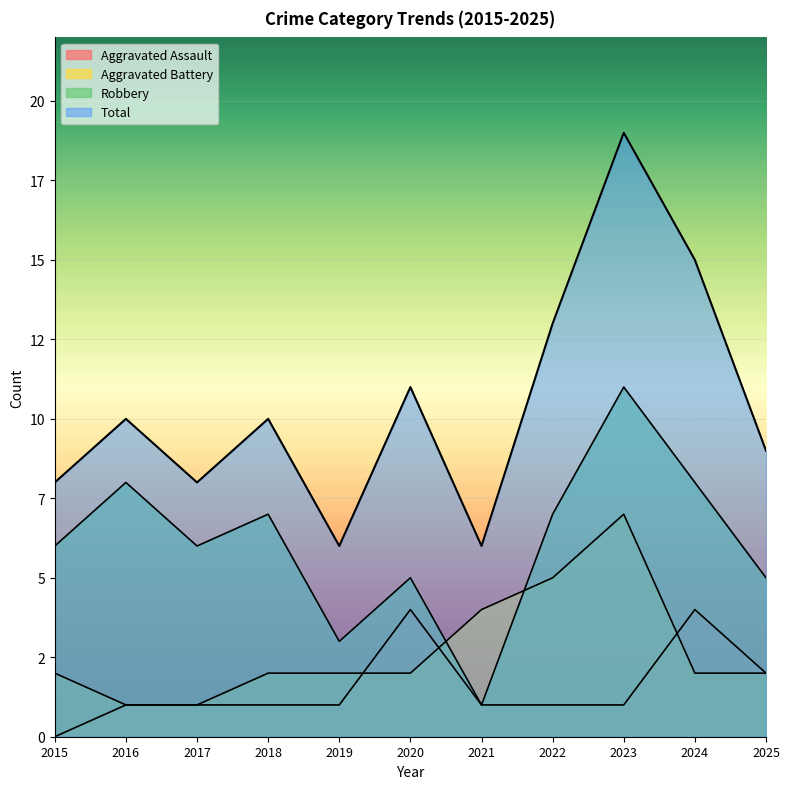

Read the Total value at 2020, to the nearest 10.

10